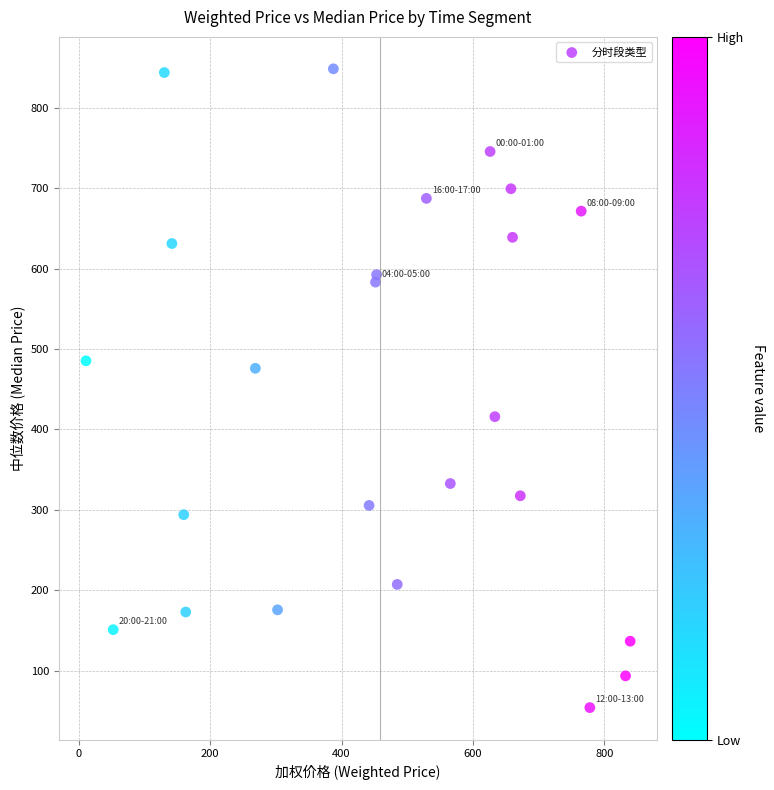

What is the range of Y values (max minus min)?

794.0